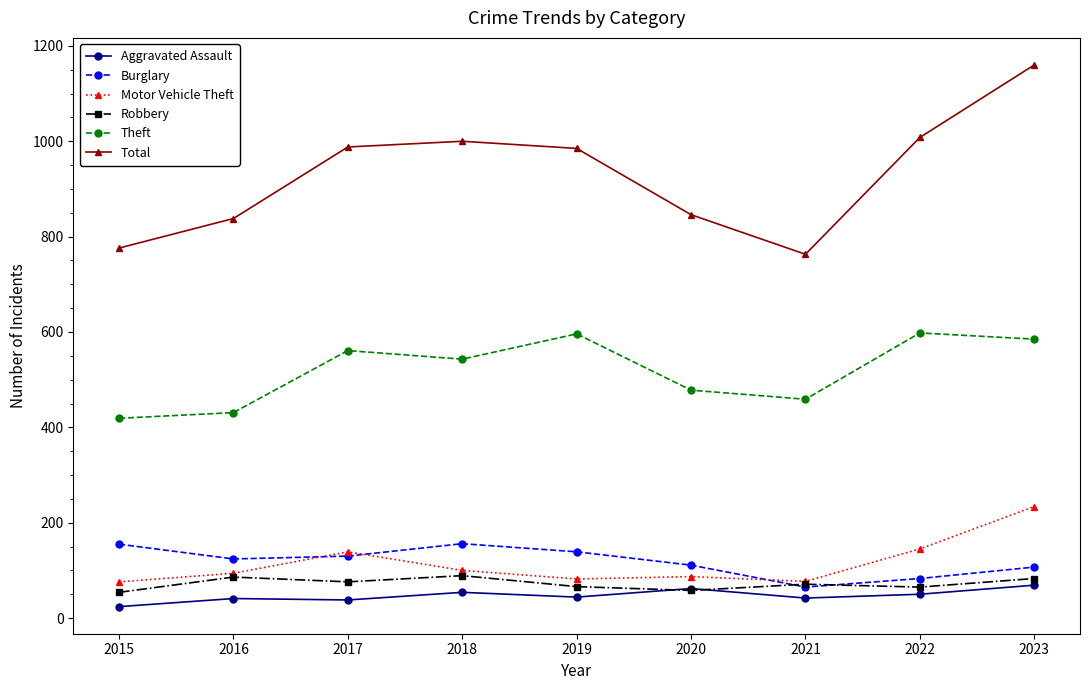

True or false: Total has a value of 288 at 2018.

False